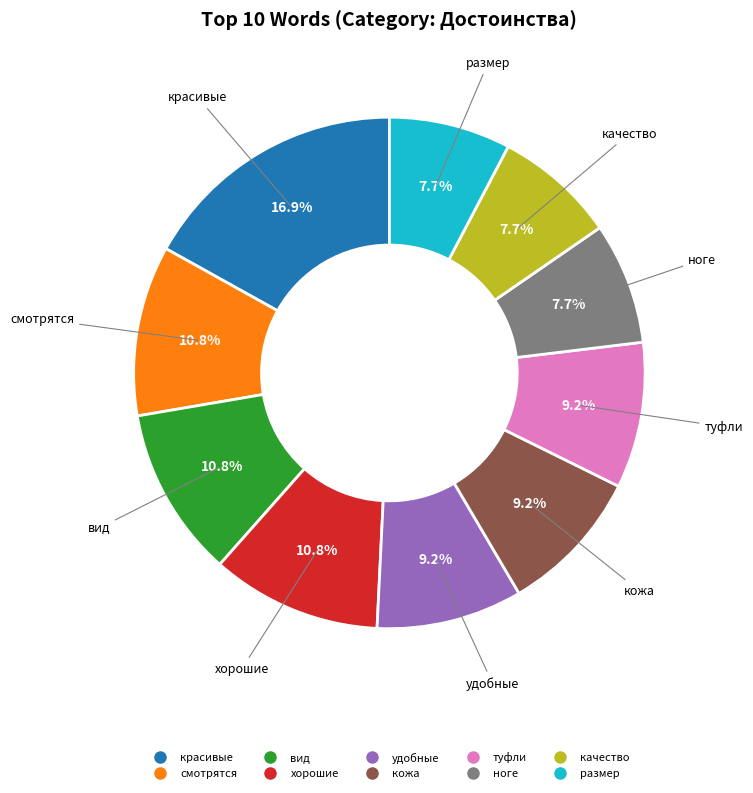

Is there any slice that represents more than half of the pie?

No